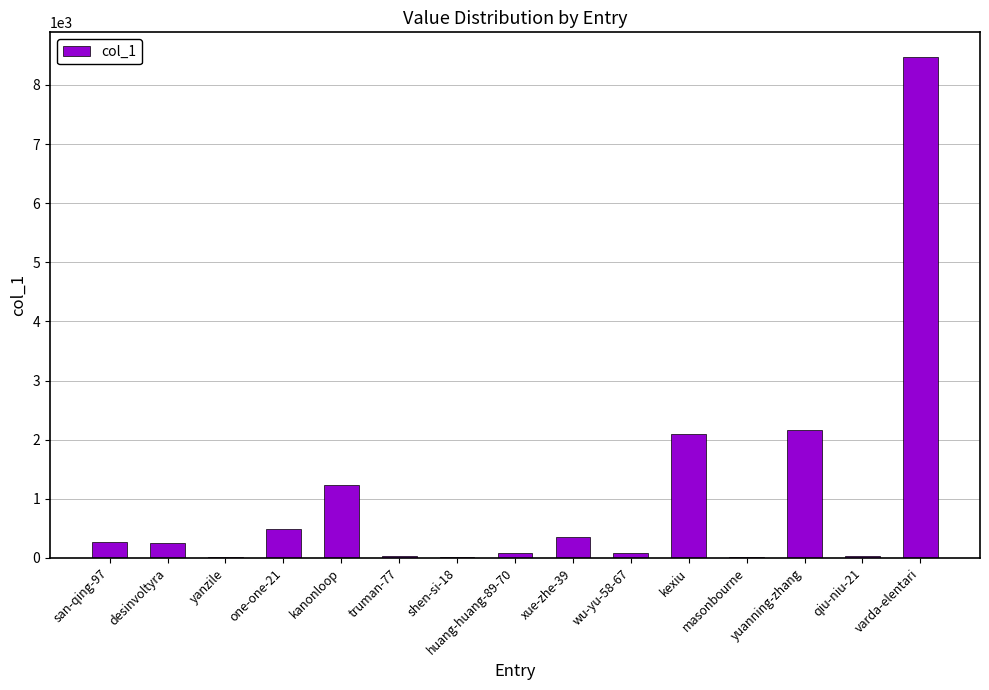

What is the change in value from desinvoltyra to kanonloop?

+978